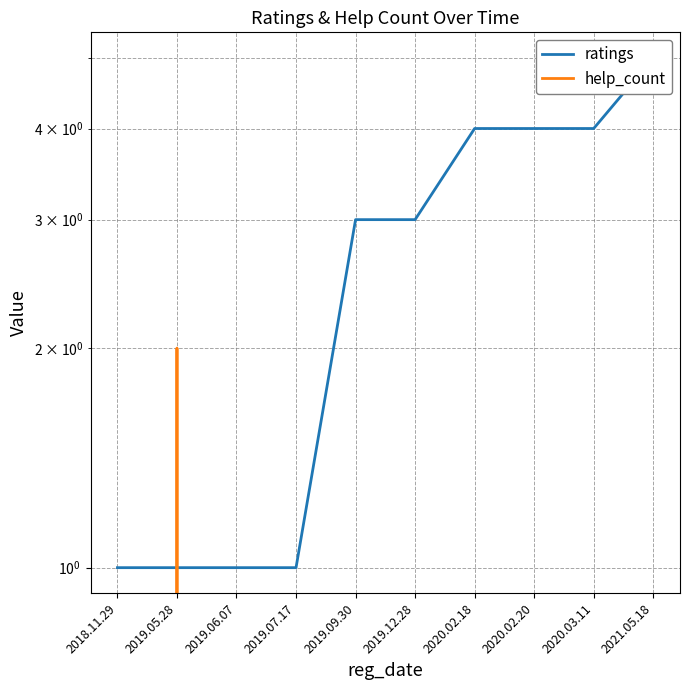

What is the label of the 3rd point from the right?

2020.02.20